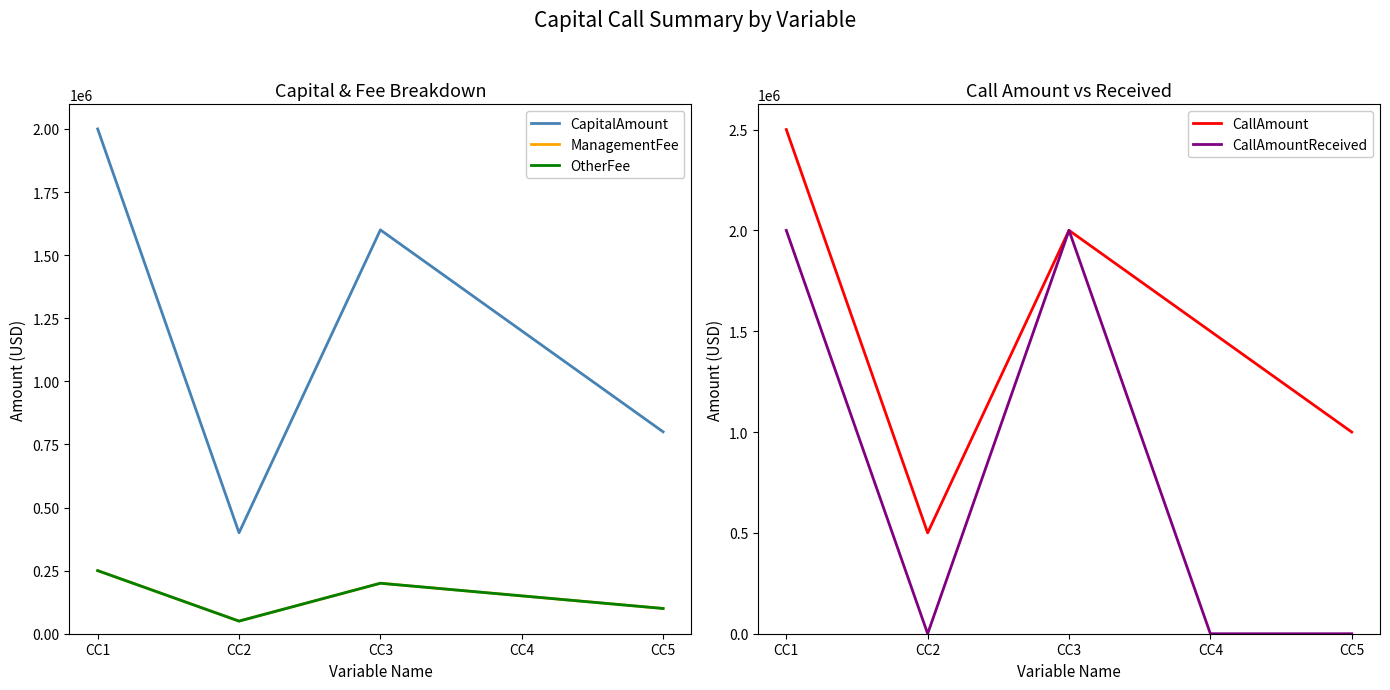

What value does the CapitalAmount series have at CC4, to the nearest 100?

1200000